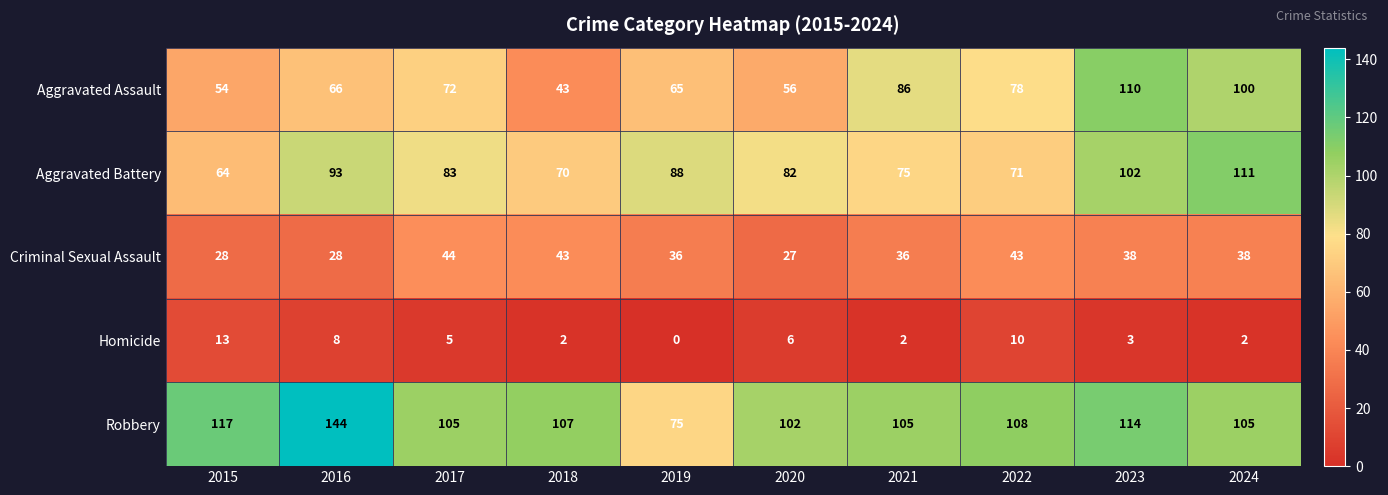

What is the difference between the highest and lowest values at 2022?

98